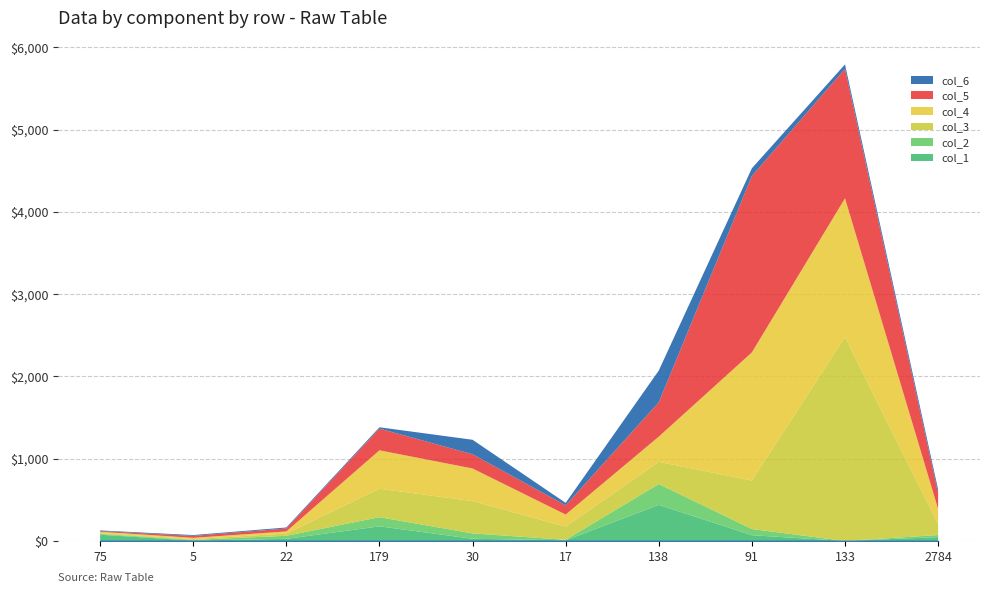

Does the chart display data point markers on the line(s)?

No